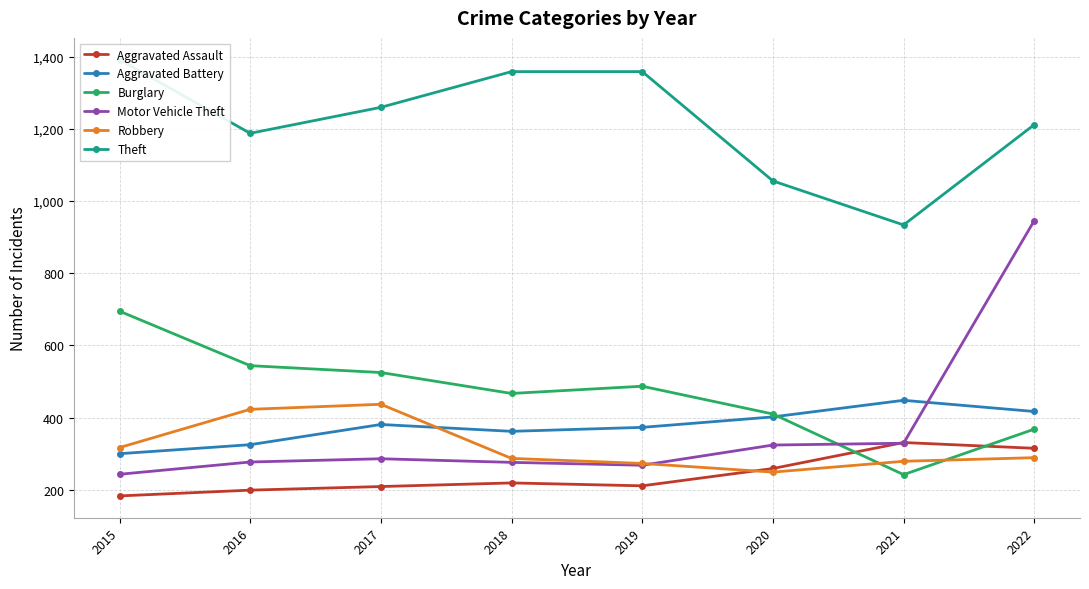

What is the minimum value shown in the chart?

183